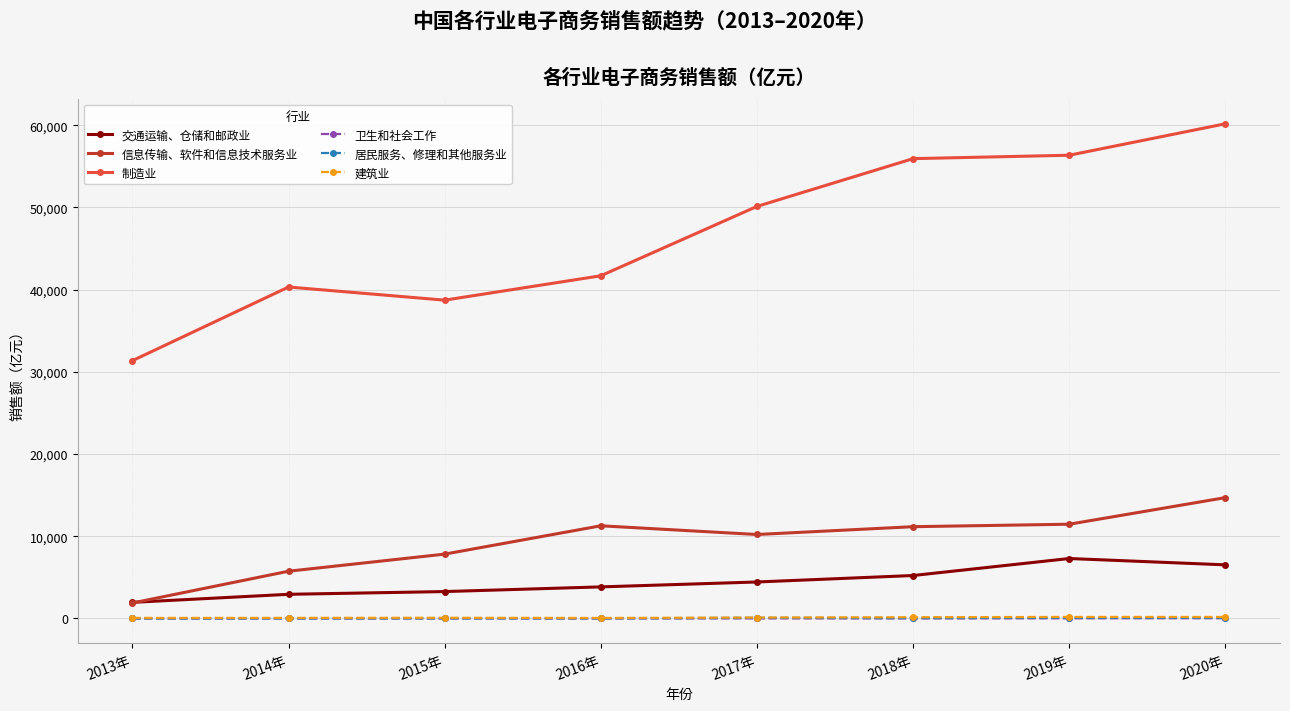

What value does the 建筑业 series have at 2017年?

117.9